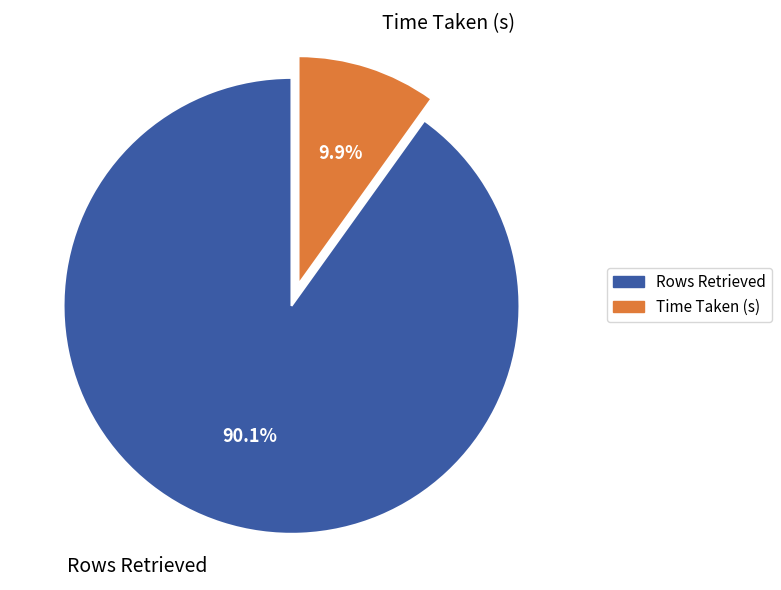

To the nearest percent, what portion does Time Taken (s) represent?

10%